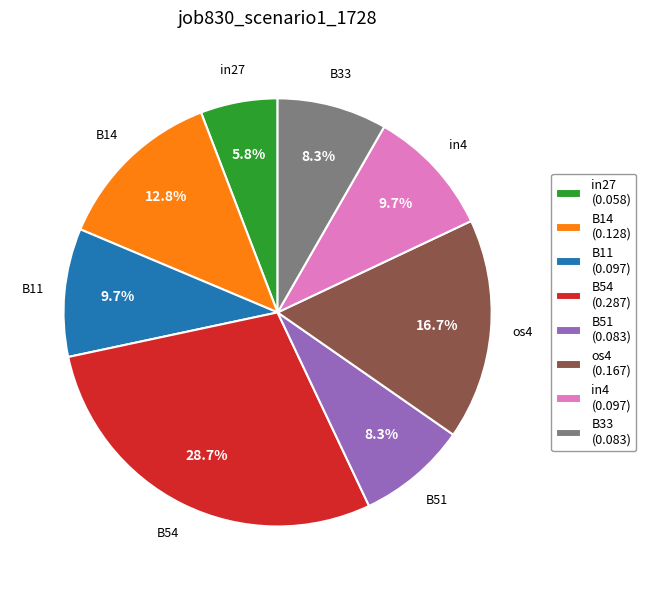

What percentage is the B11 slice, to the nearest percent?

10%